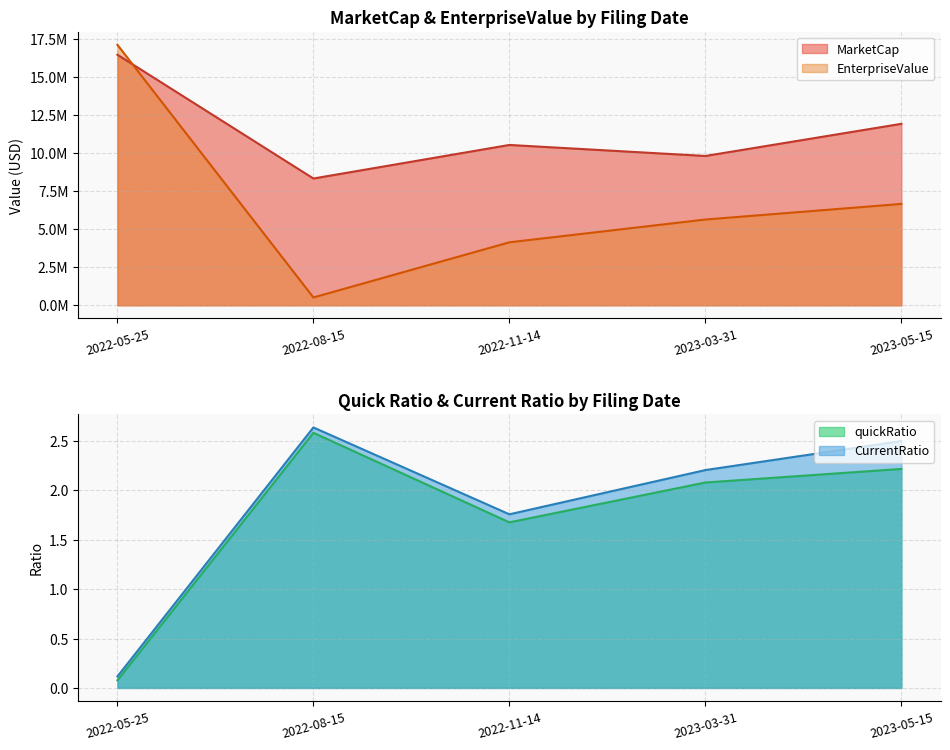

True or false: quickRatio has more than 0 interior local peaks.

True